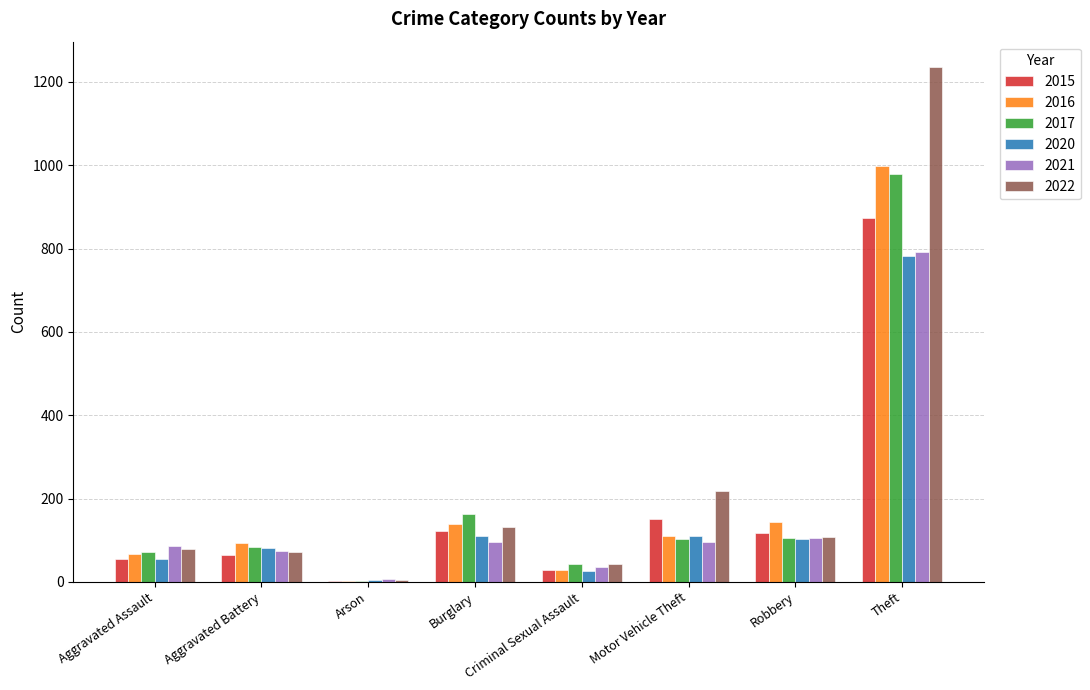

True or false: 2021 has a value of 95 at Burglary.

True